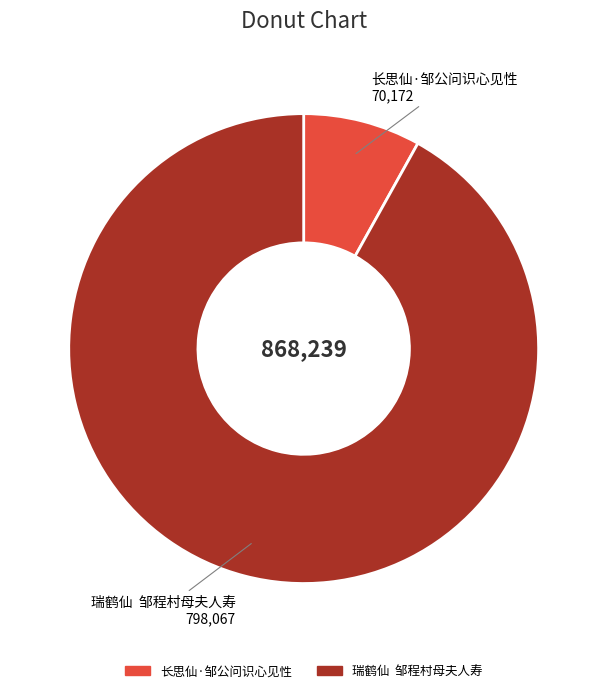

How many segments does this pie chart have?

2